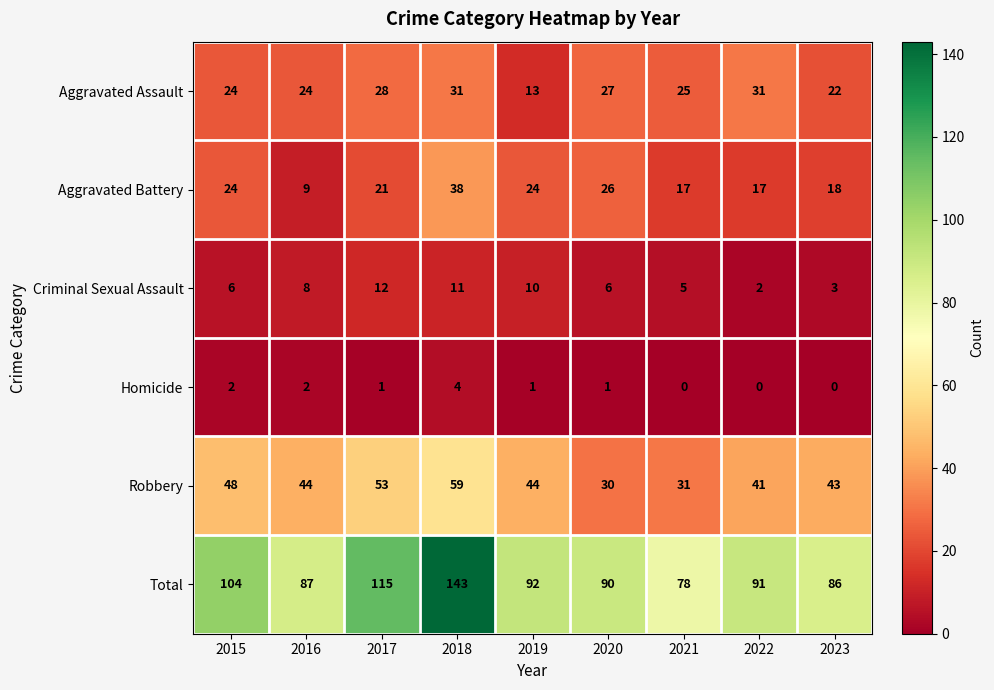

How many values in the Aggravated Assault series are below 25?

4